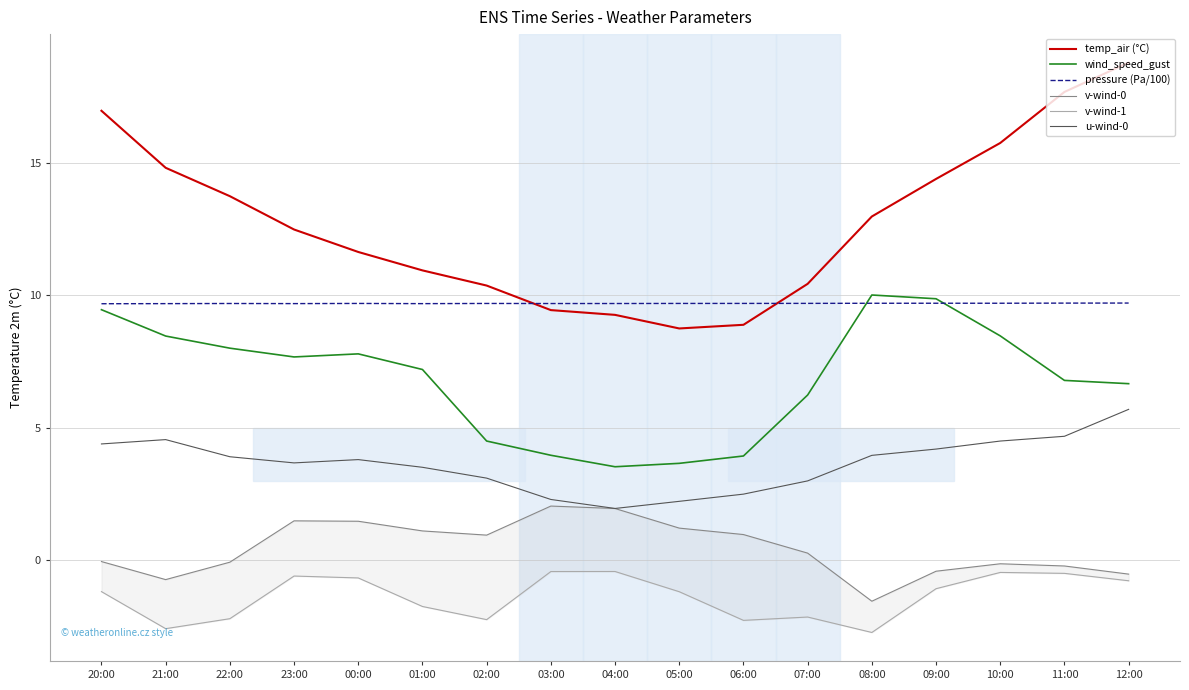

What are all the series names shown in the legend?

temp_air (°C), wind_speed_gust, pressure (Pa/100), v-wind-0, v-wind-1, u-wind-0